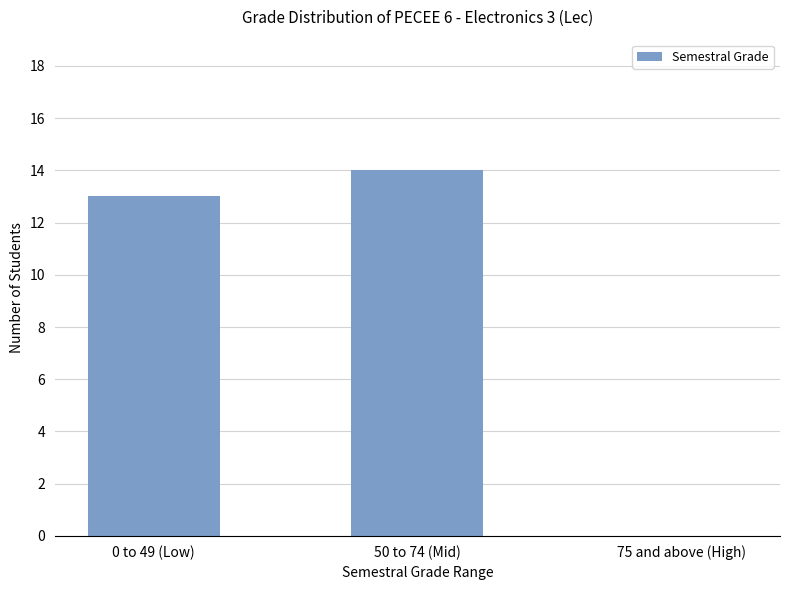

At which category does the chart reach its peak across all series?

50 to 74 (Mid)